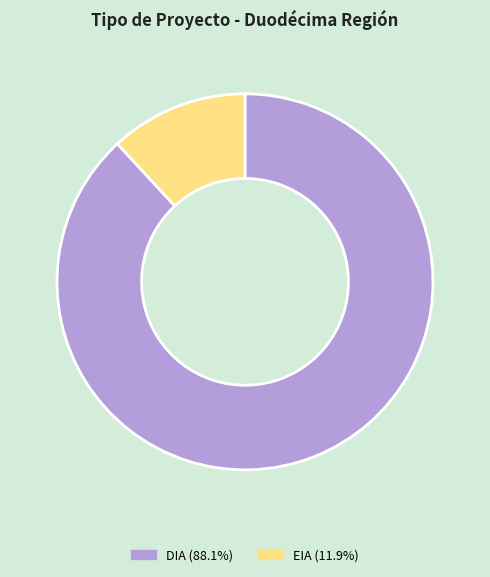

How many segments does this pie chart have?

2